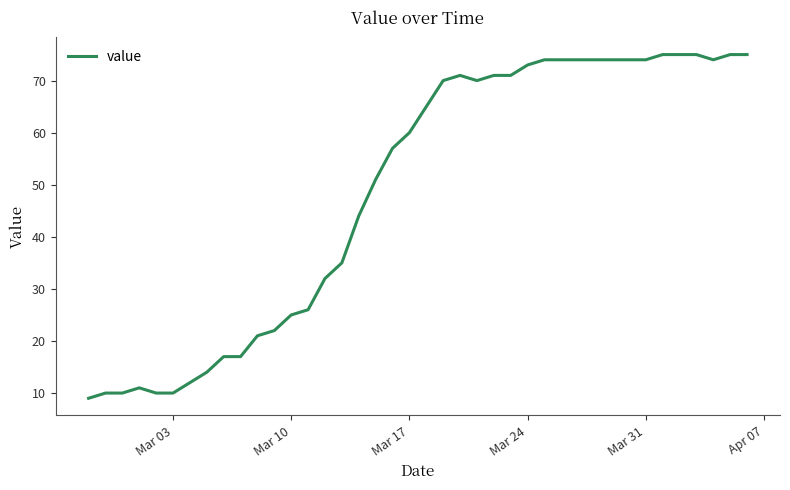

How many lines are shown in the chart?

1